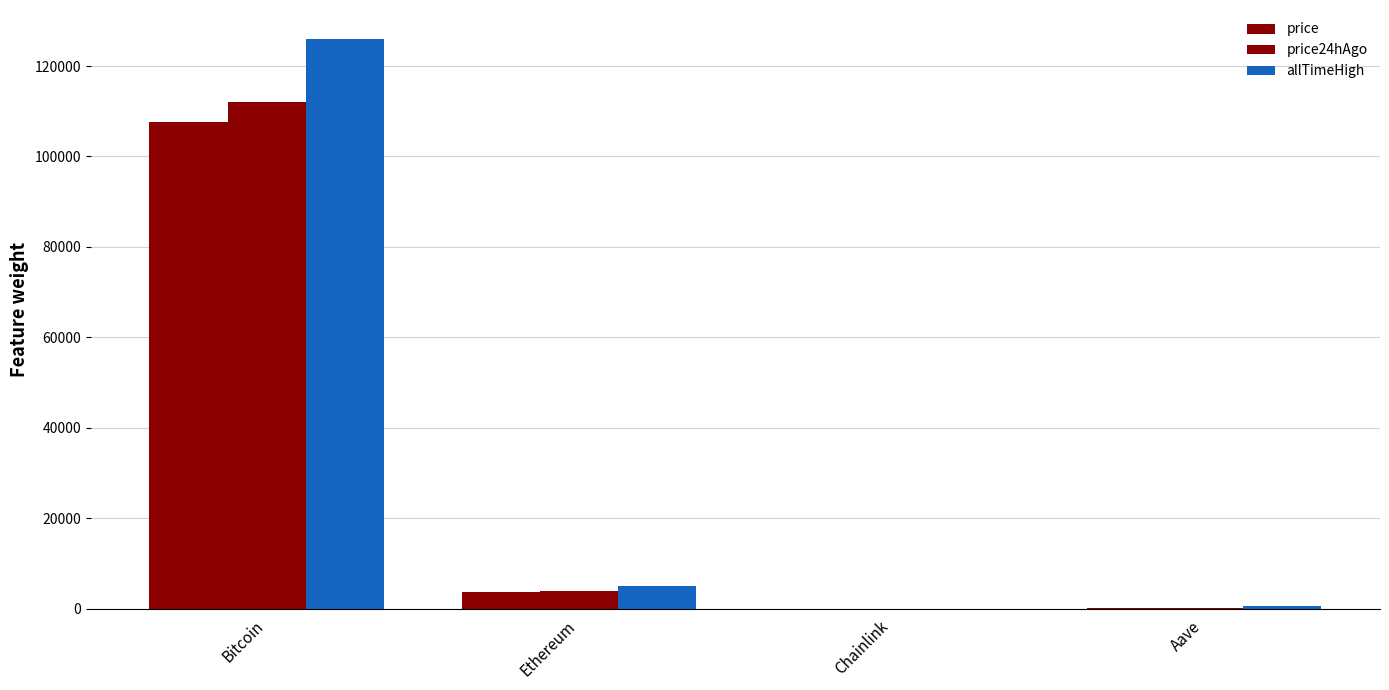

Are the bars grouped side by side (vs. stacked)?

Yes